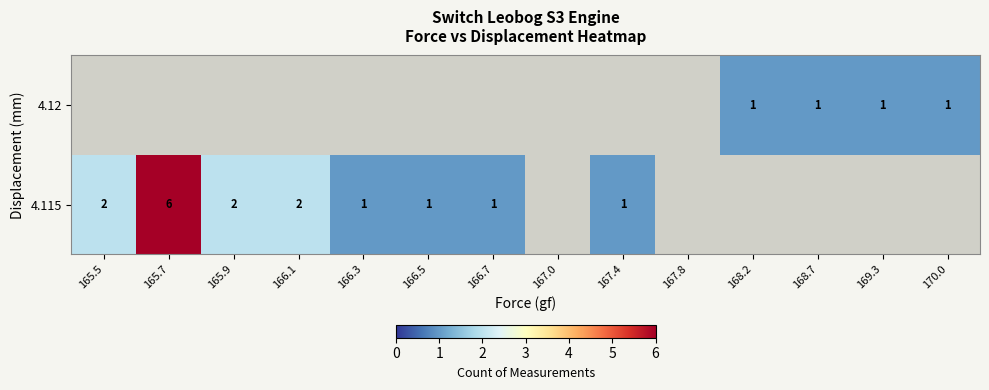

True or false: 4.12 has a value of 2 at 170.0.

False